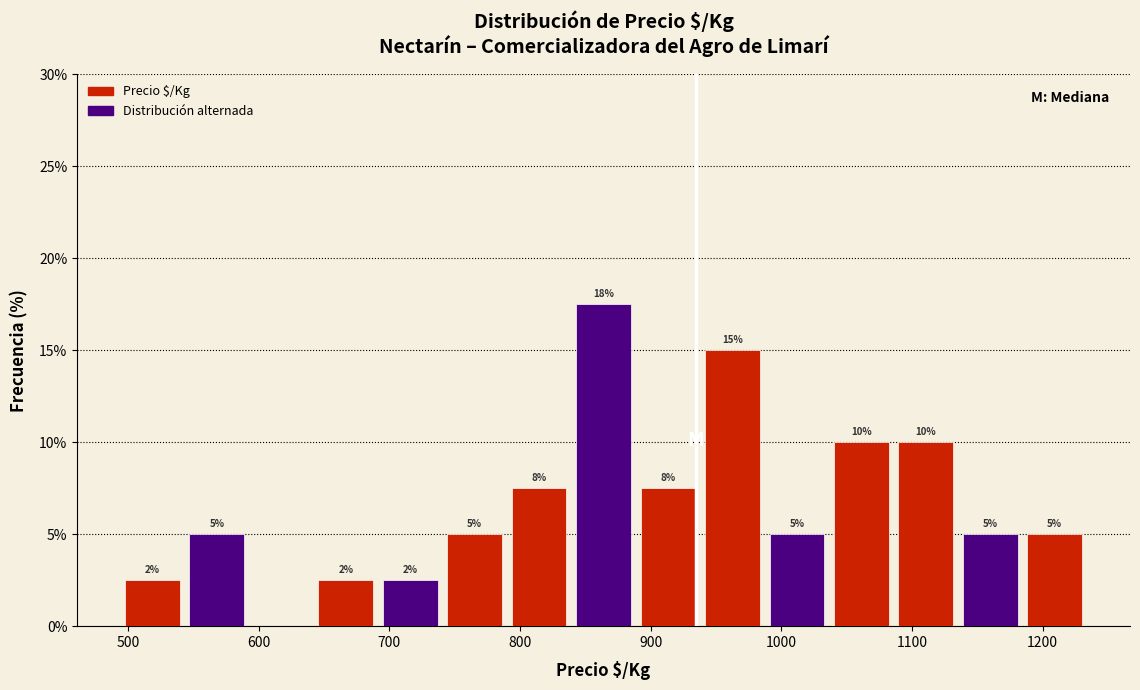

Which range on the x-axis has the tallest bar?

840 to 890